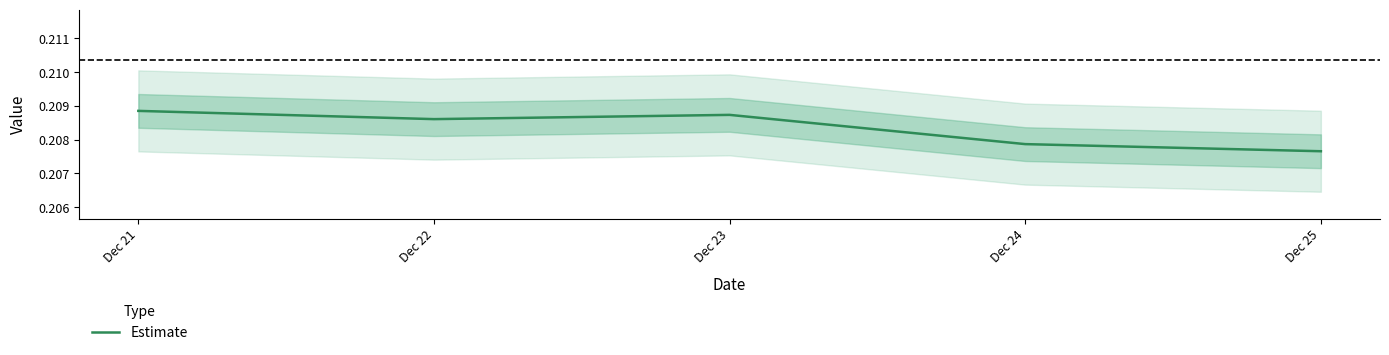

At which category does the chart reach its minimum across all series?

Dec 25